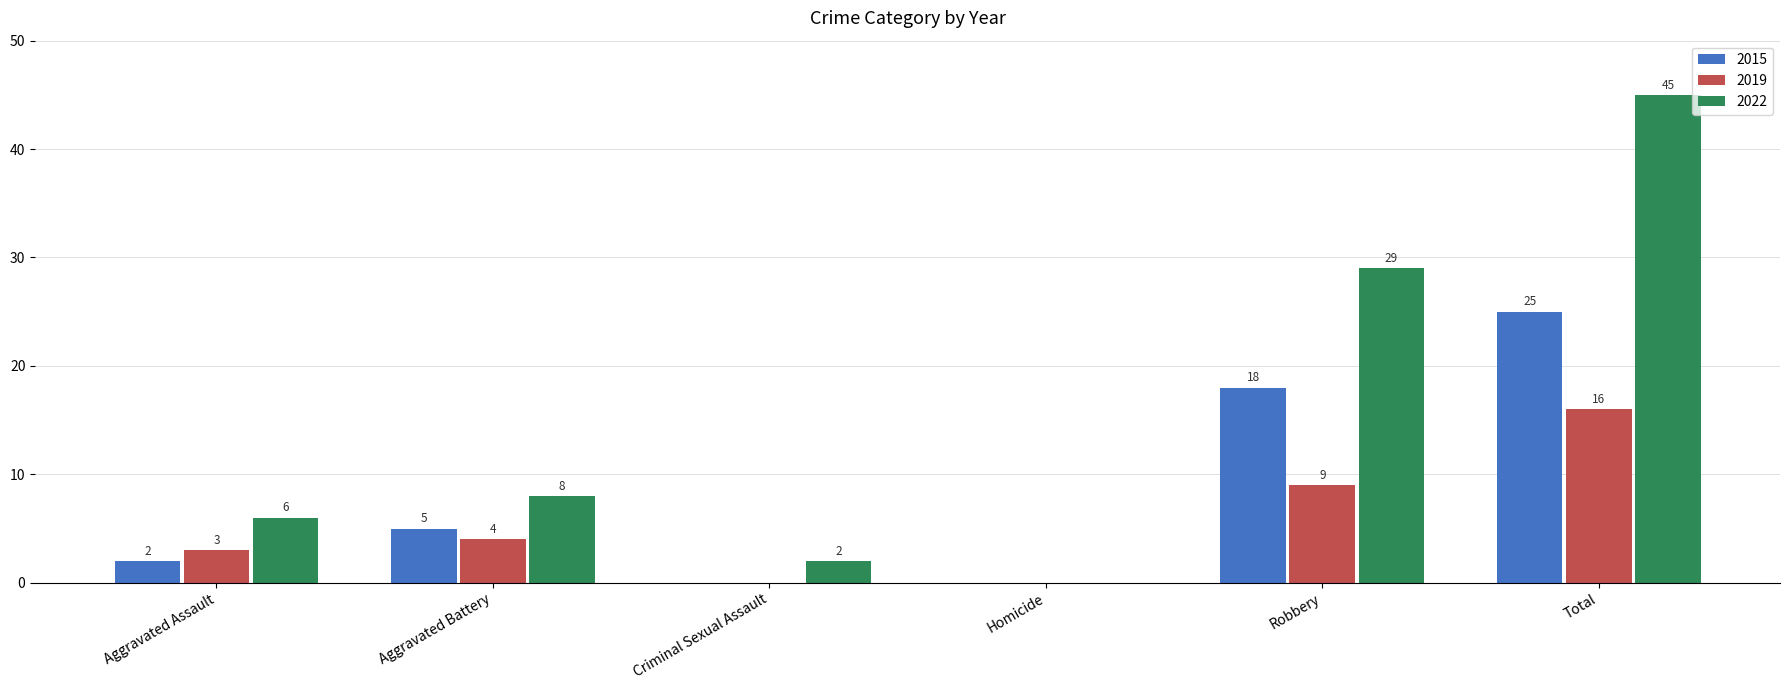

Which label corresponds to the largest value in the chart?

Total